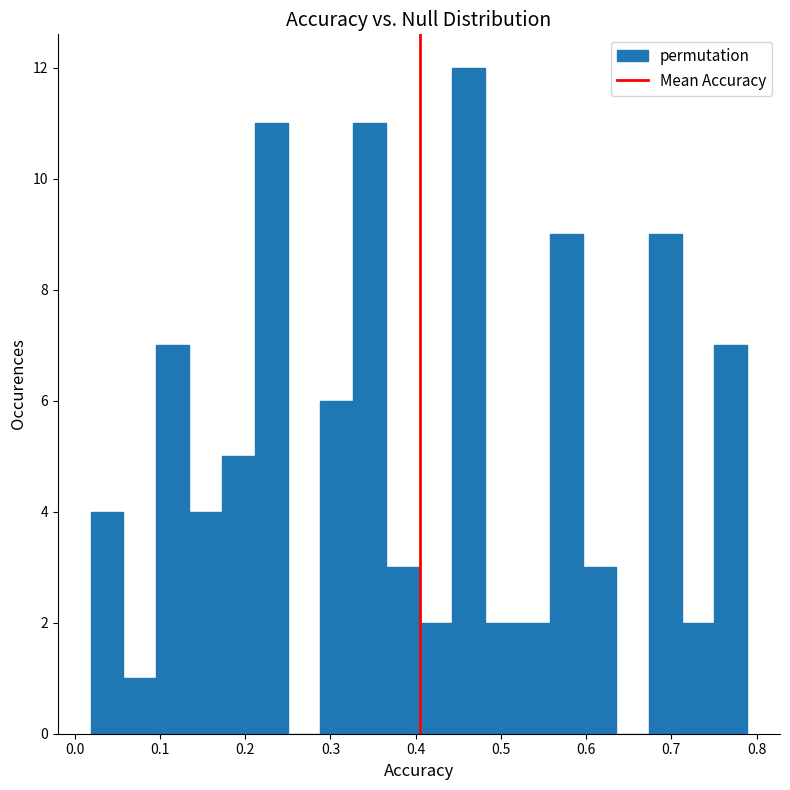

Around what value on the x-axis is the tallest bar? Give the approximate position of its centre, as read against the axis.

0.46